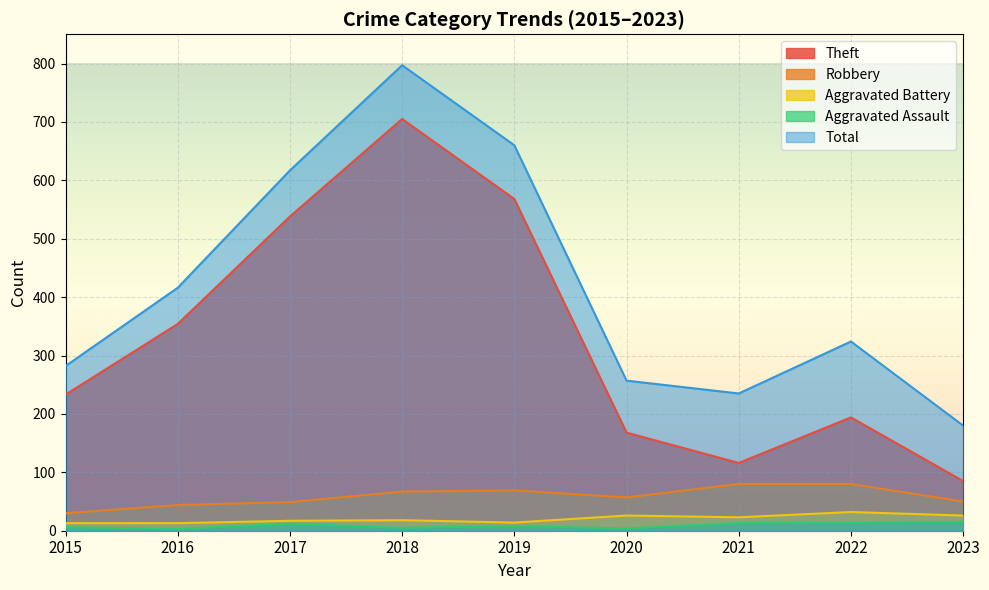

Count the number of categories in the chart.

9